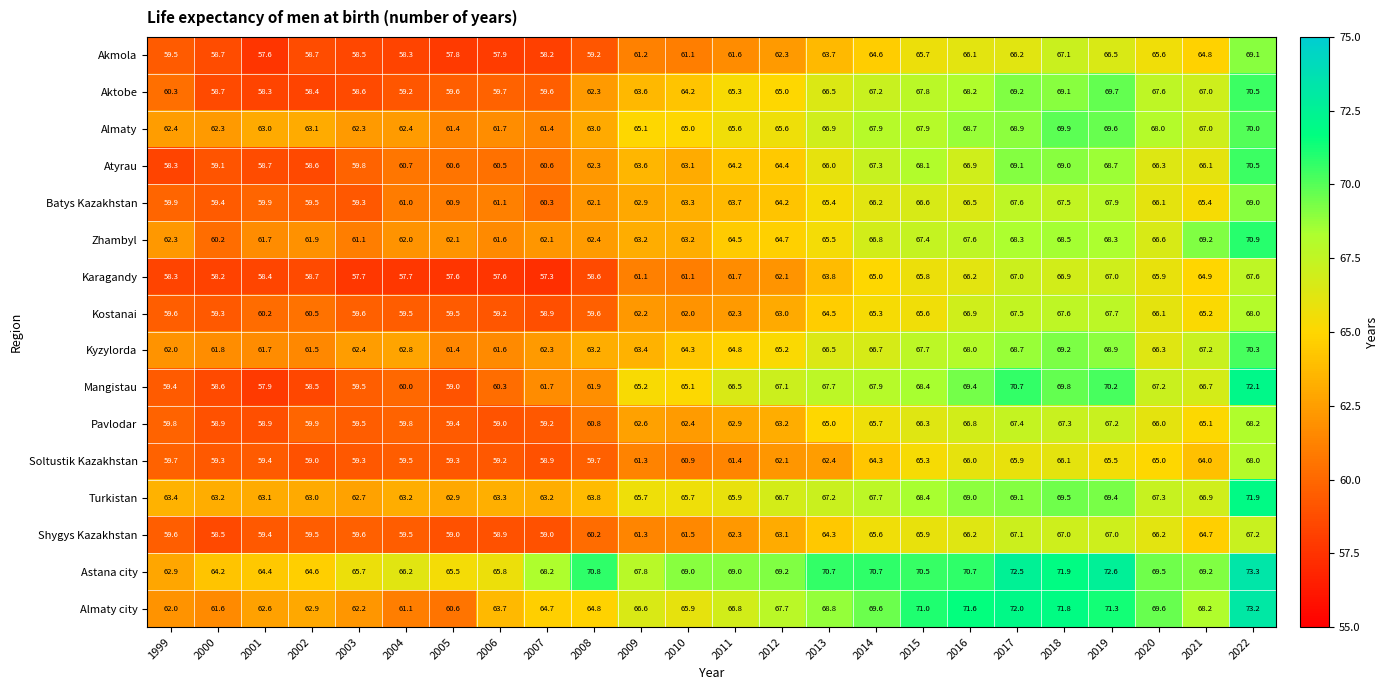

What is the difference between the maximum and minimum values in the Pavlodar series?

9.3